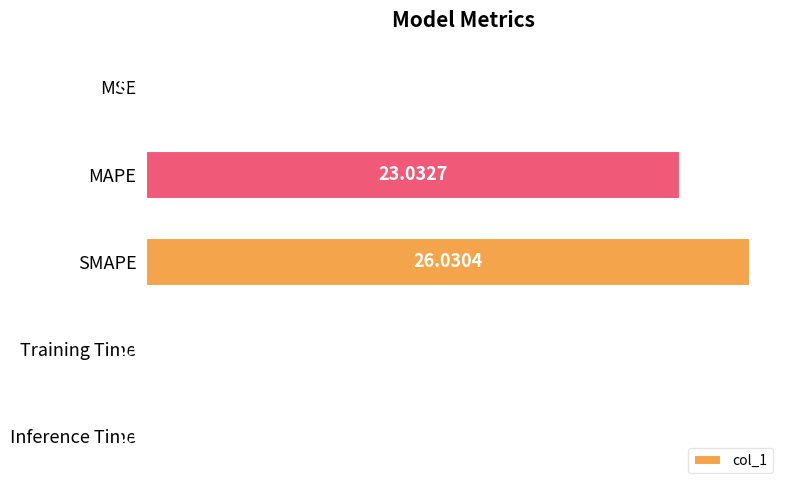

At which label is the value closest to 13?

MAPE